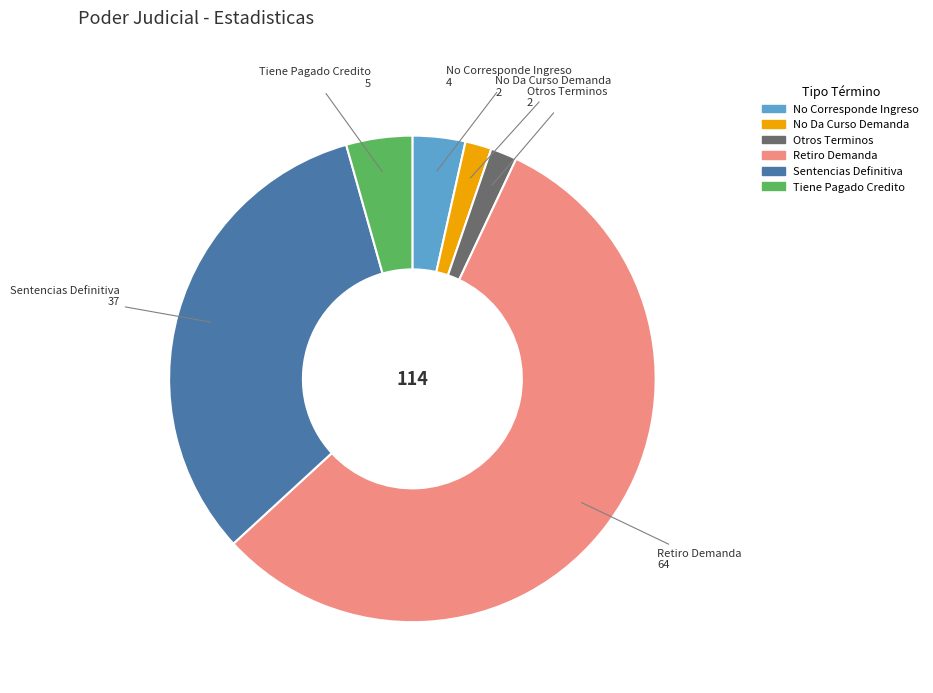

Combined, do Sentencias Definitiva and Retiro Demanda account for over 50%?

Yes